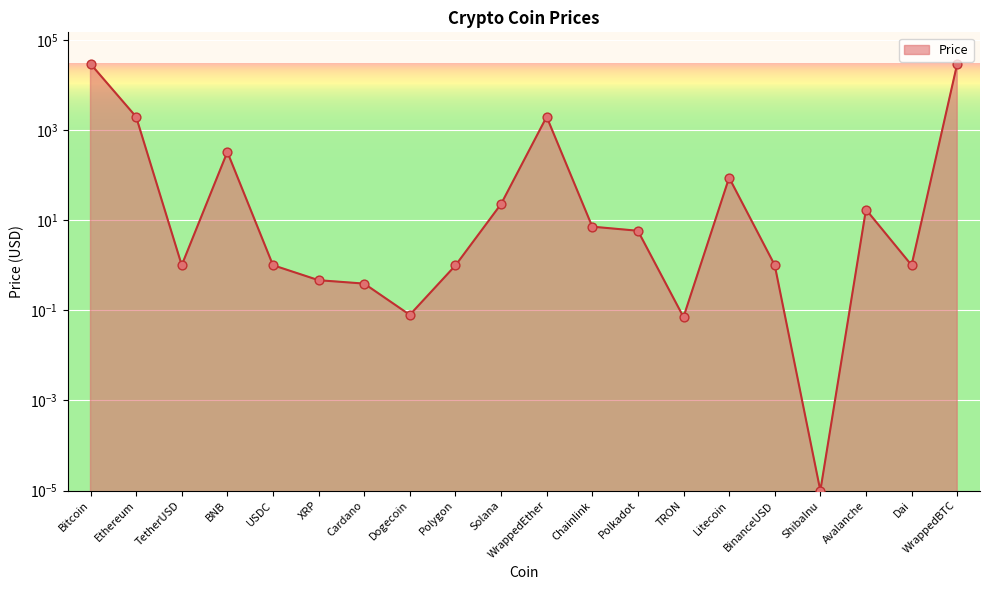

Which has a higher value, Avalanche or Bitcoin?

Bitcoin